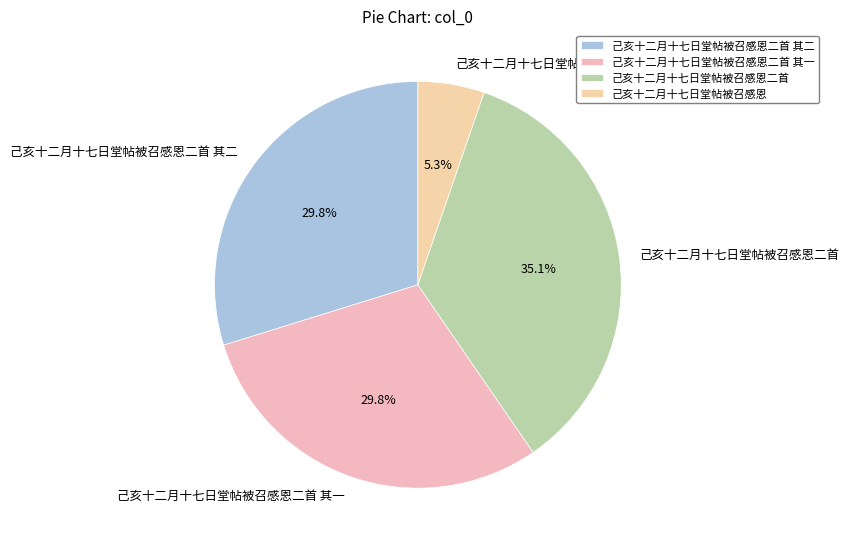

To the nearest percent, what percentage of the pie is 己亥十二月十七日堂帖被召感恩?

5%